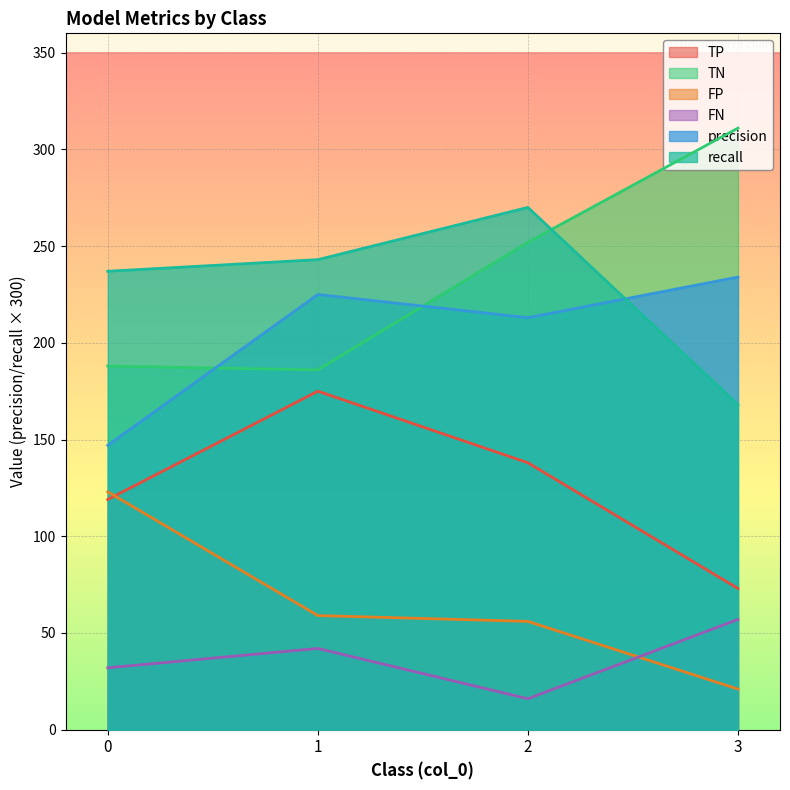

Reading left to right, extract all data points from this chart.

TP: 0=119.0	1=175.0	2=138.0	3=73.0
TN: 0=188.0	1=186.0	2=252.0	3=311.0
FP: 0=123.0	1=59.0	2=56.0	3=21.0
FN: 0=32.0	1=42.0	2=16.0	3=57.0
precision: 0=147.0	1=225.0	2=213.0	3=234.0
recall: 0=237.0	1=243.0	2=270.0	3=168.0